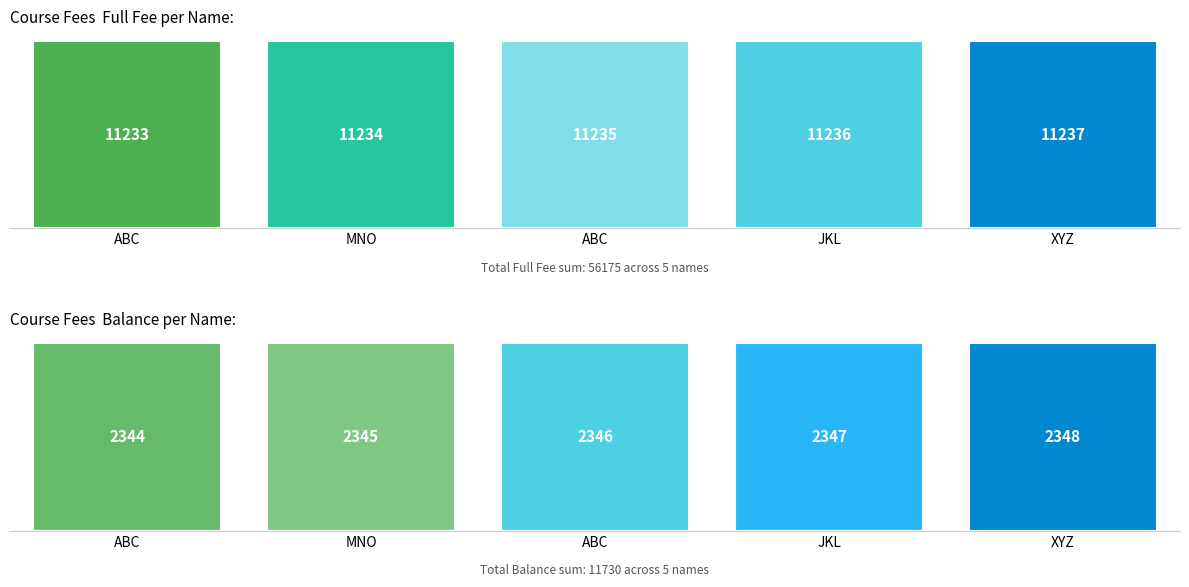

Which series has the largest total across all categories?

Full Fee